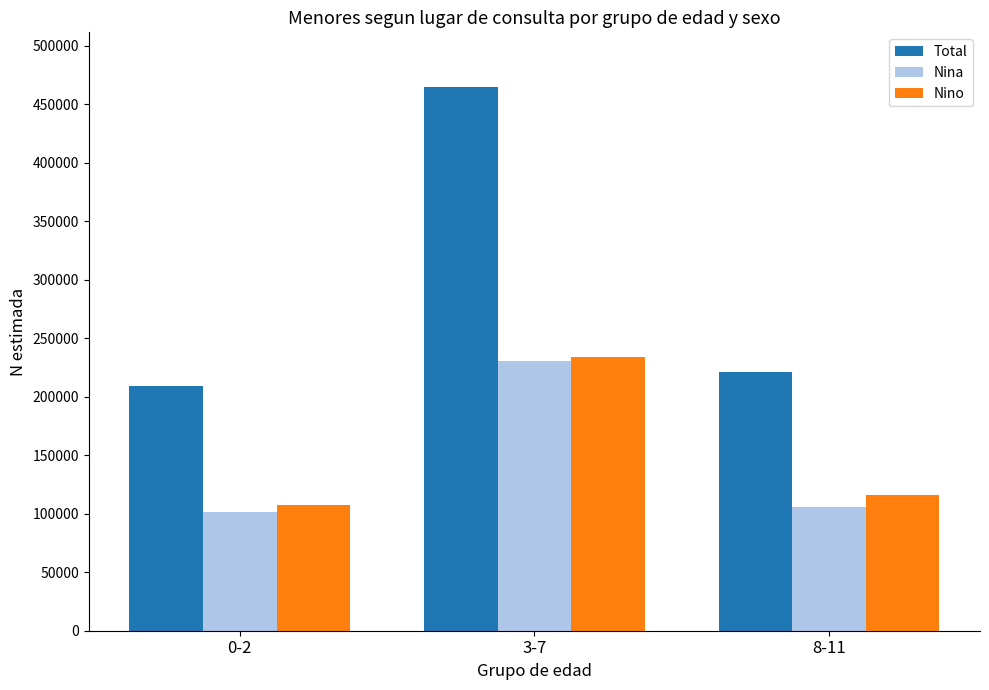

Reading right to left, transcribe all the data shown in this chart.

Total: 221103	465064	209395
Nina: 105432	230958	101714
Nino: 115671	234106	107681